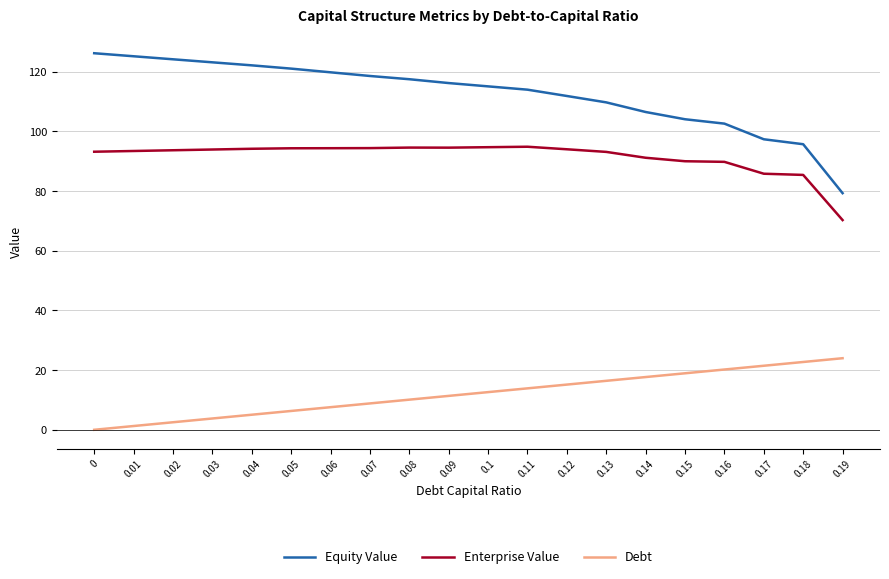

Is the value of Equity Value at 0.09 greater than the value of Debt at 0.19?

Yes